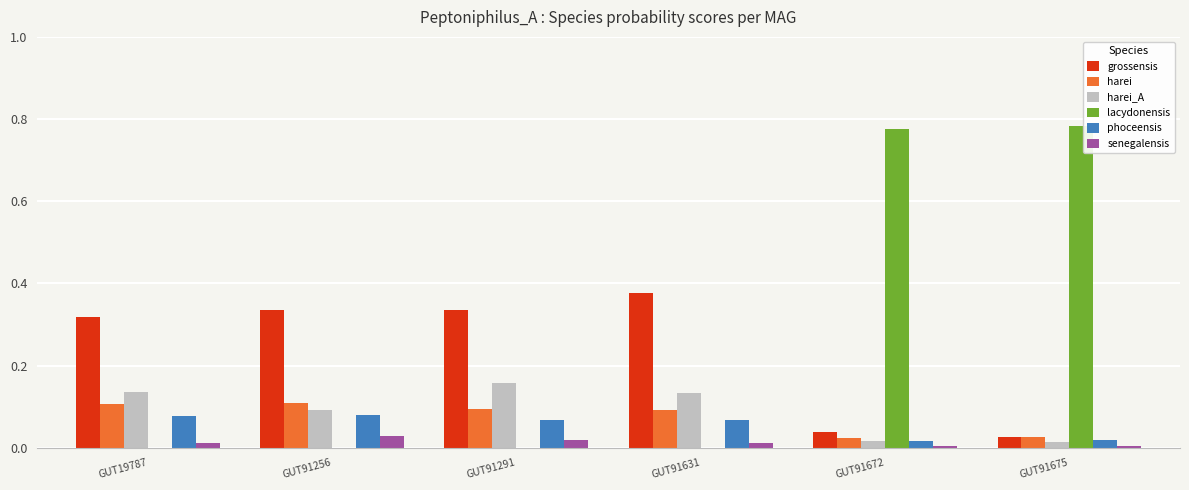

How many categories are shown in the chart?

6